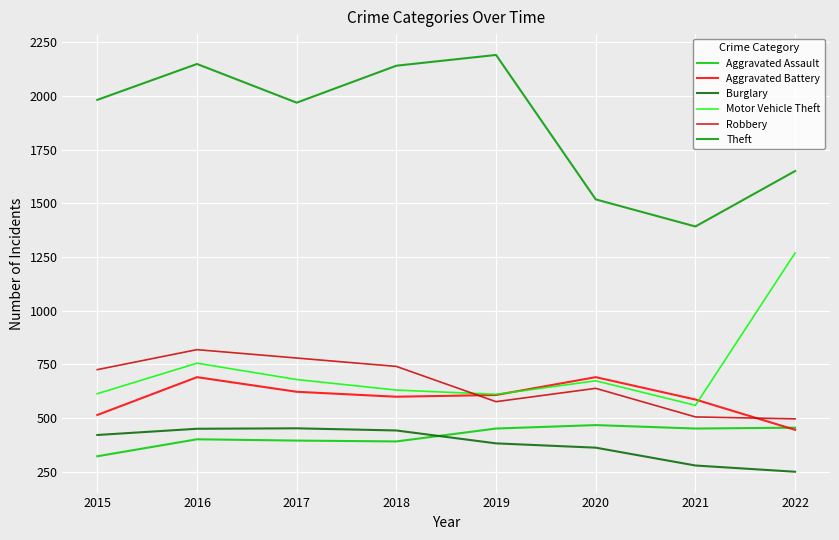

What is the lowest value of the Motor Vehicle Theft series?

560